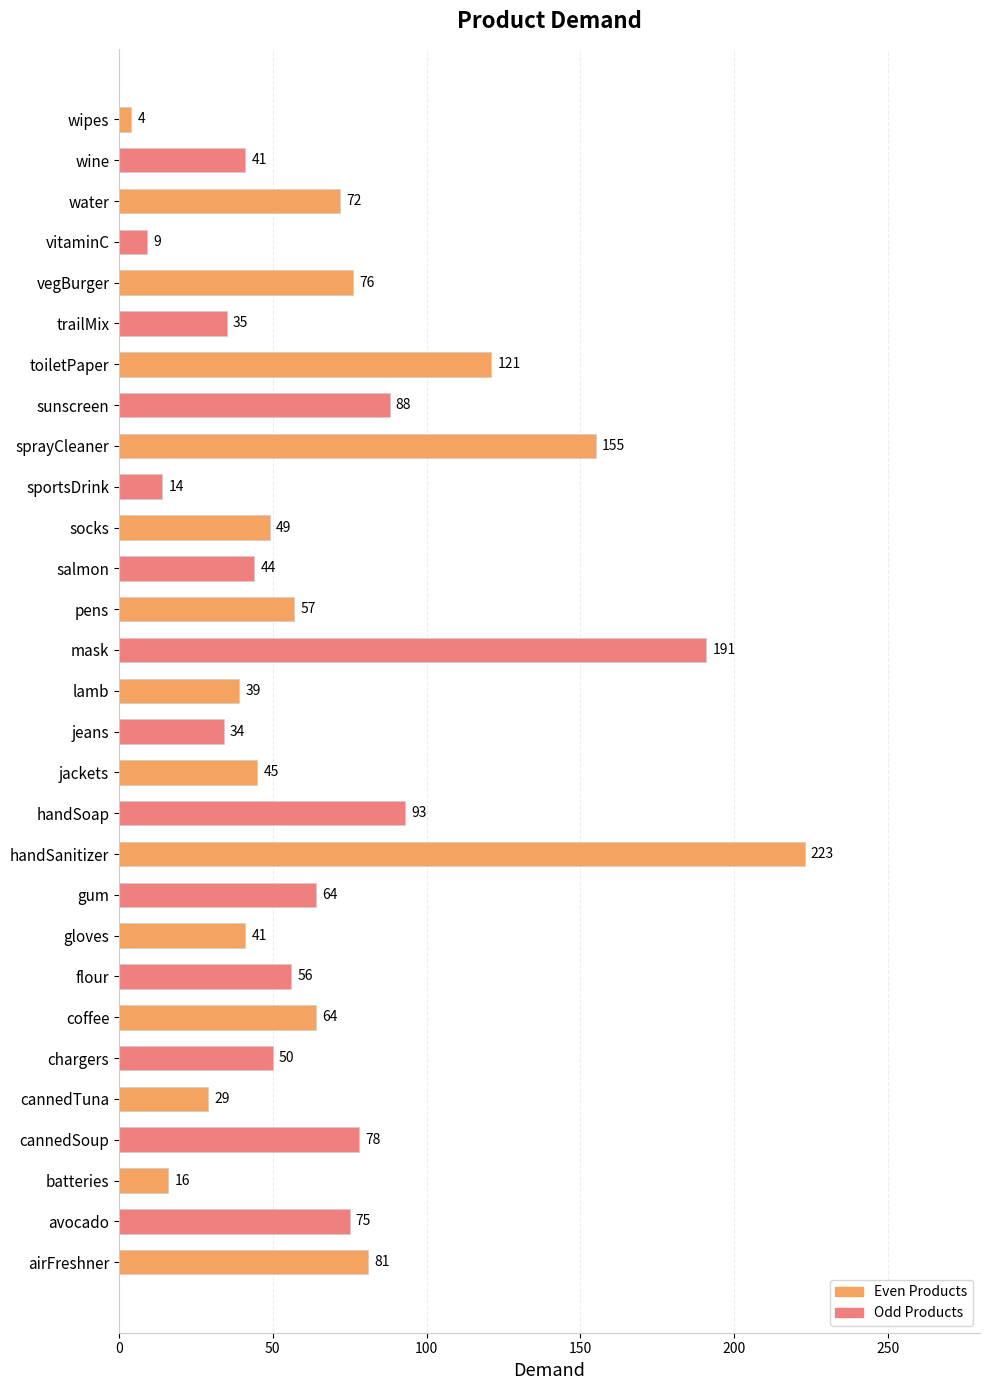

The chart shows a value of 88 at sunscreen. True or false?

True